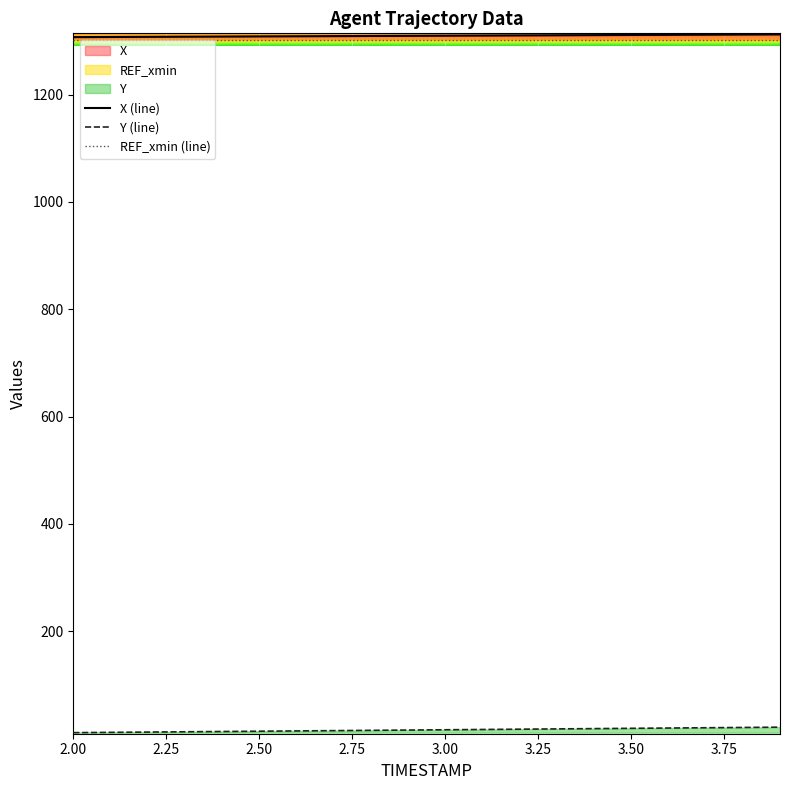

True or false: Y and X cross at least once.

False